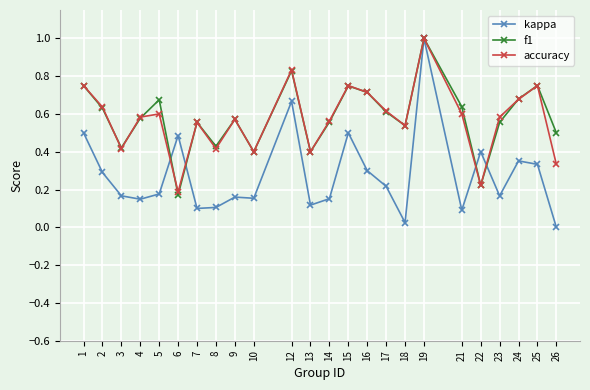

At which category does the chart reach its minimum across all series?

26